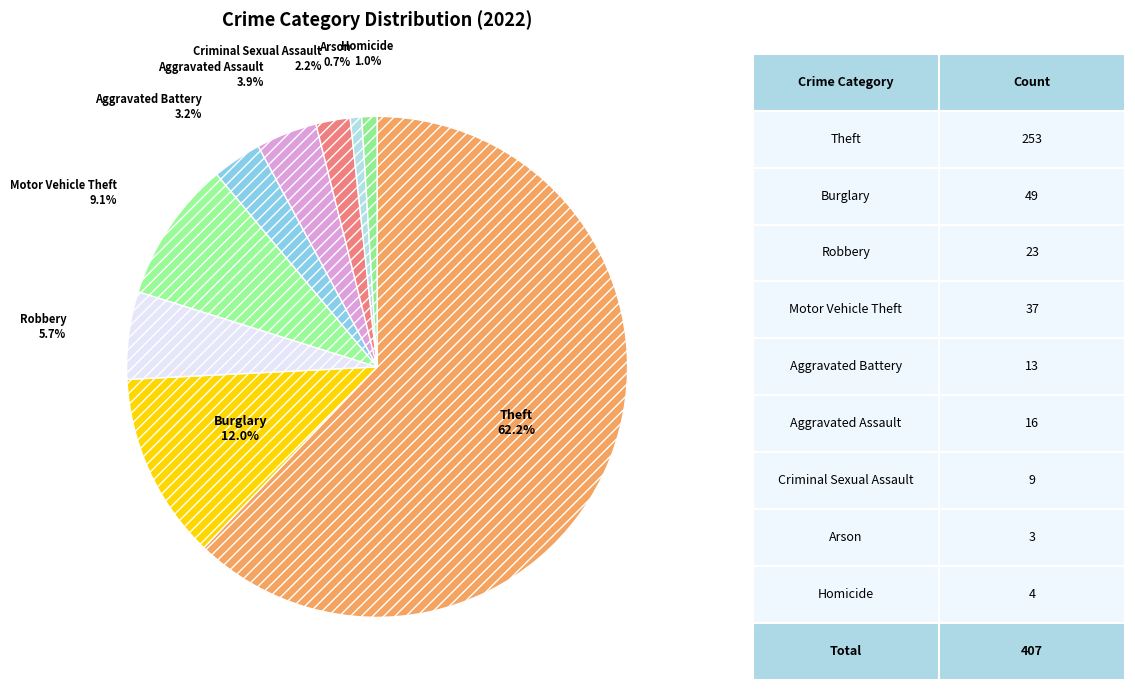

How many slices are in this pie chart?

9